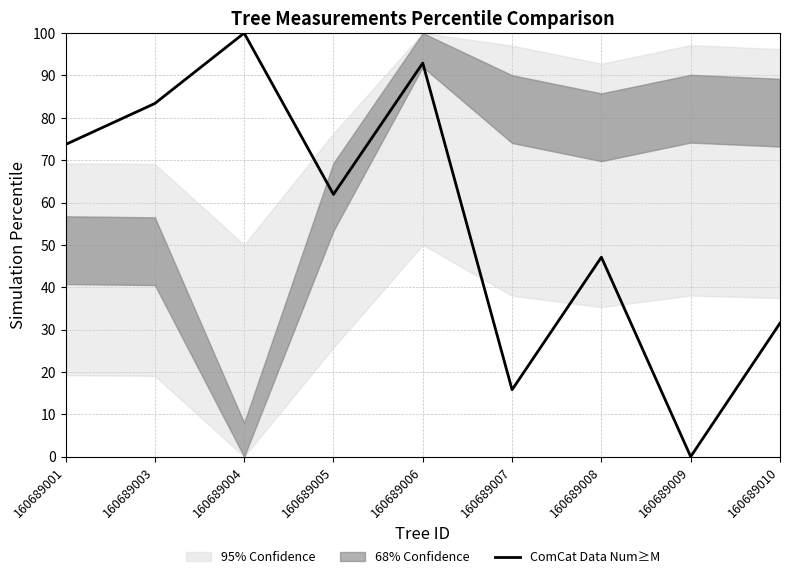

True or false: there are more than 2 points higher than both neighbors.

True